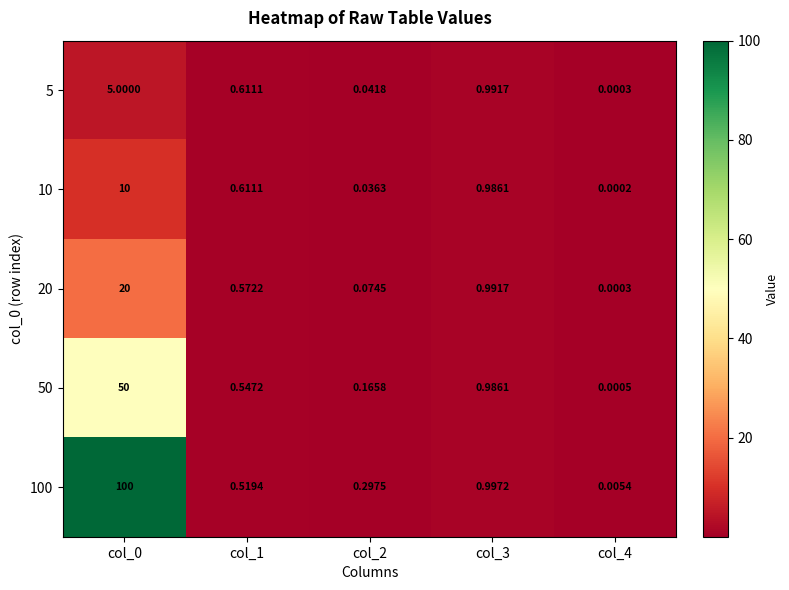

Is the value of 50 at col_1 greater than the value of 100 at col_3?

No